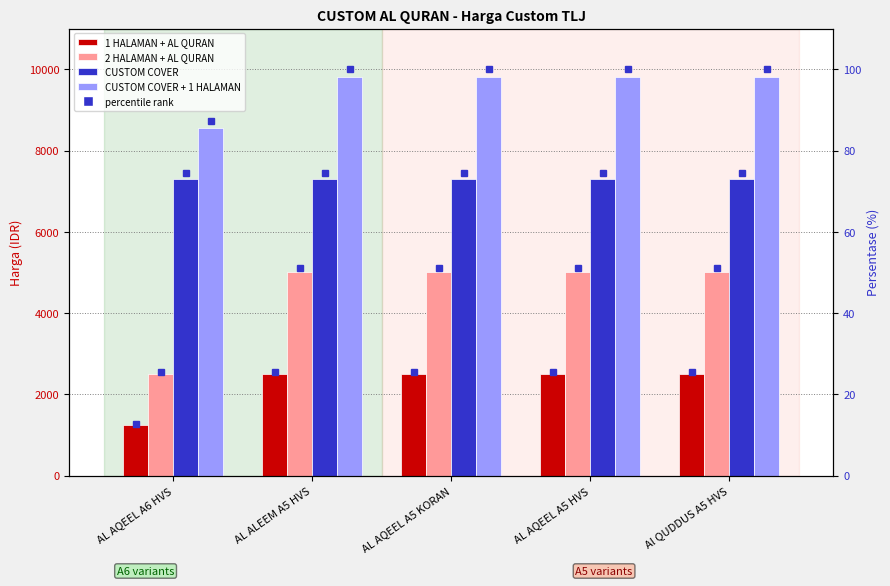

The CUSTOM COVER + 1 HALAMAN series shows 13115 at AL AQEEL A5 HVS. True or false?

False